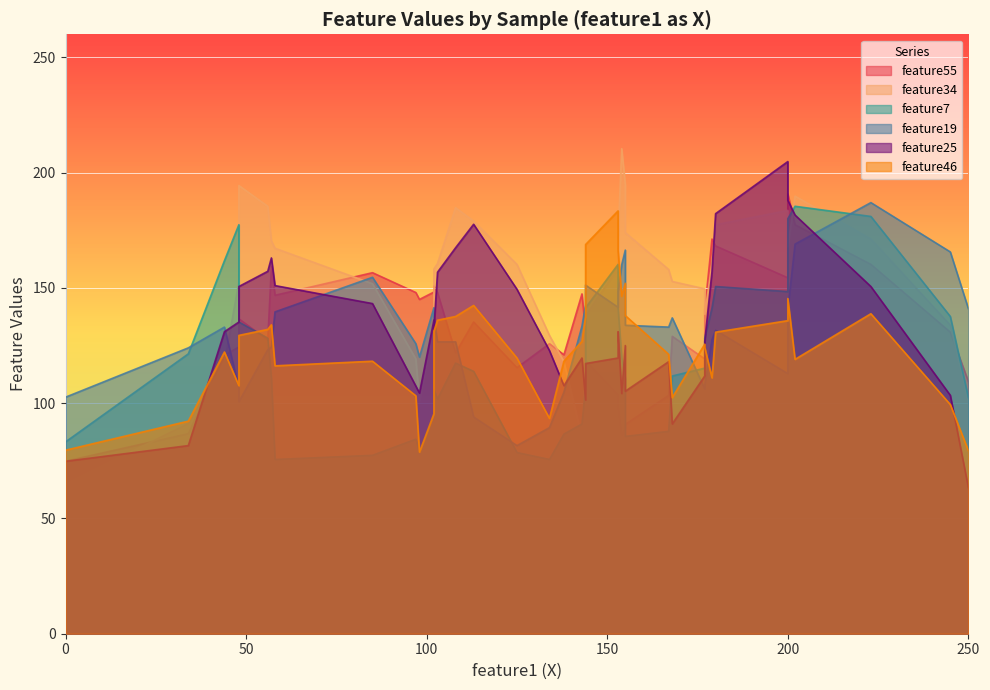

At which label does feature7 first exceed 120?

1